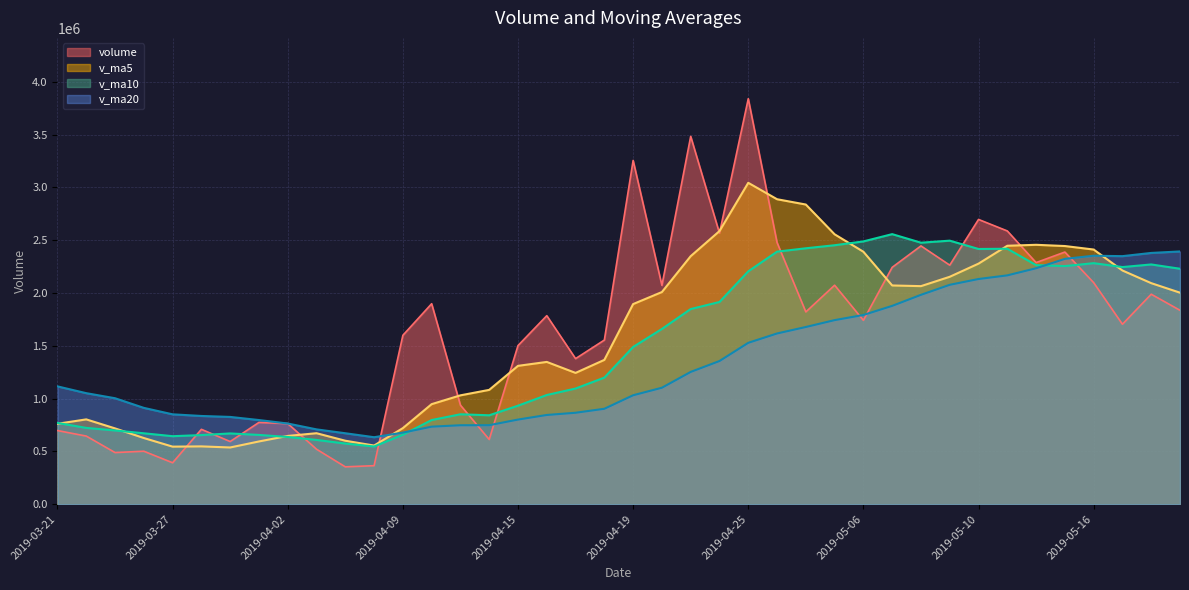

The value of v_ma5 at 2019-05-06 is 953172.9. True or false?

False